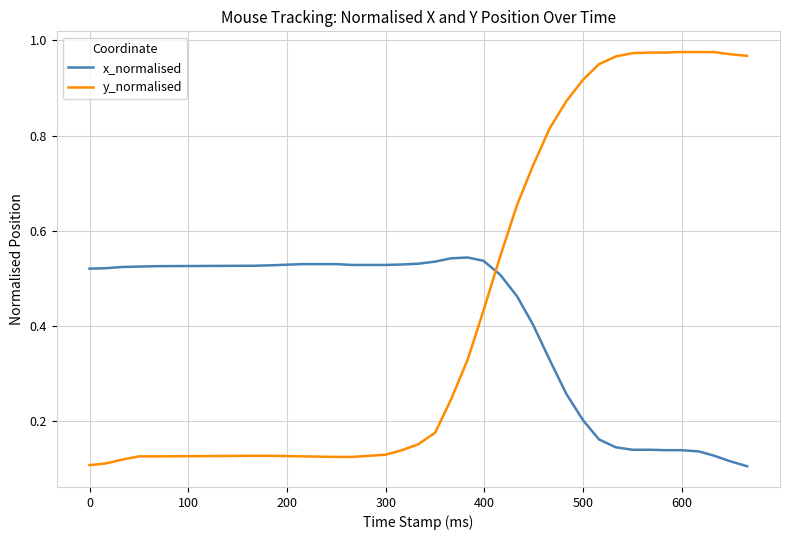

After their last crossing, which series has the higher values: y_normalised or x_normalised?

y_normalised